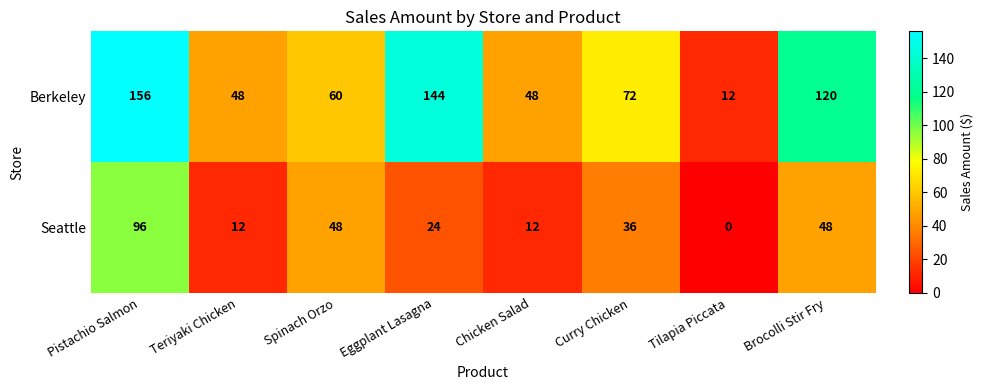

How many data points in Seattle are less than 36?

4